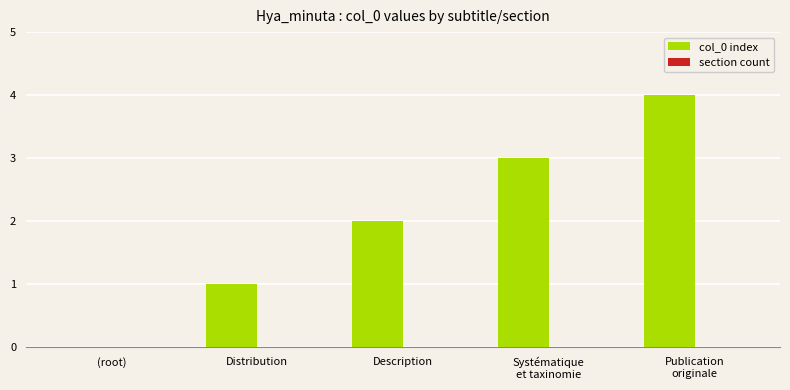

Count the number of data series in this chart.

1